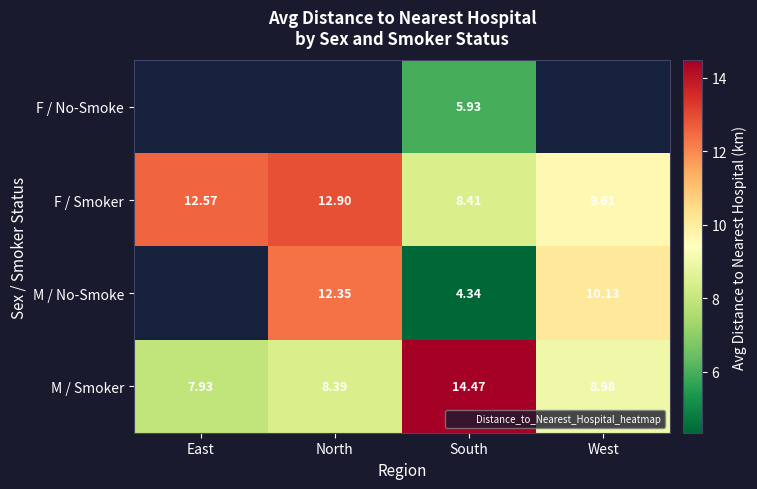

At which label is F / Smoker closest to 10?

West